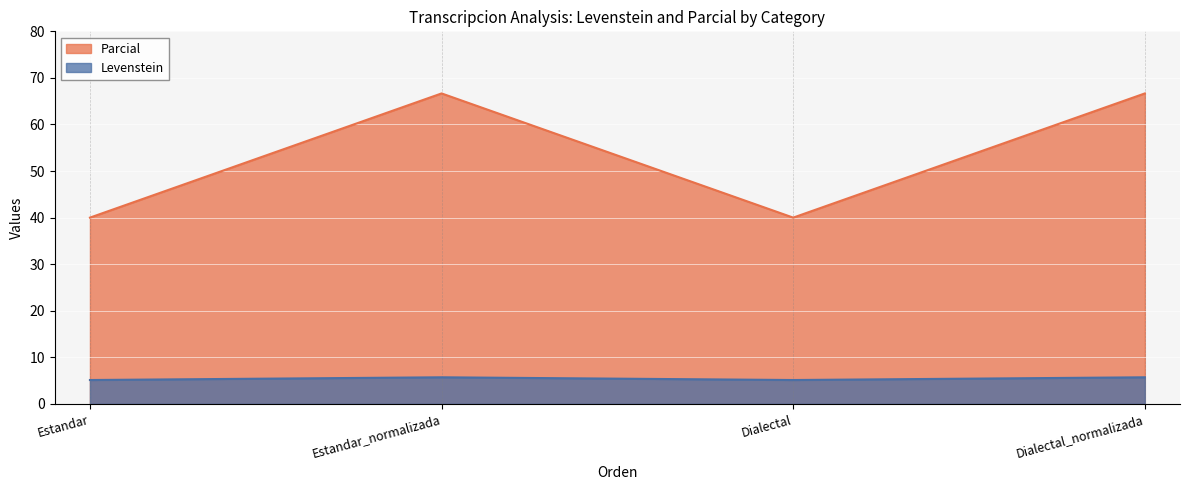

Is it true that Parcial equals 40.0 at Dialectal?

True